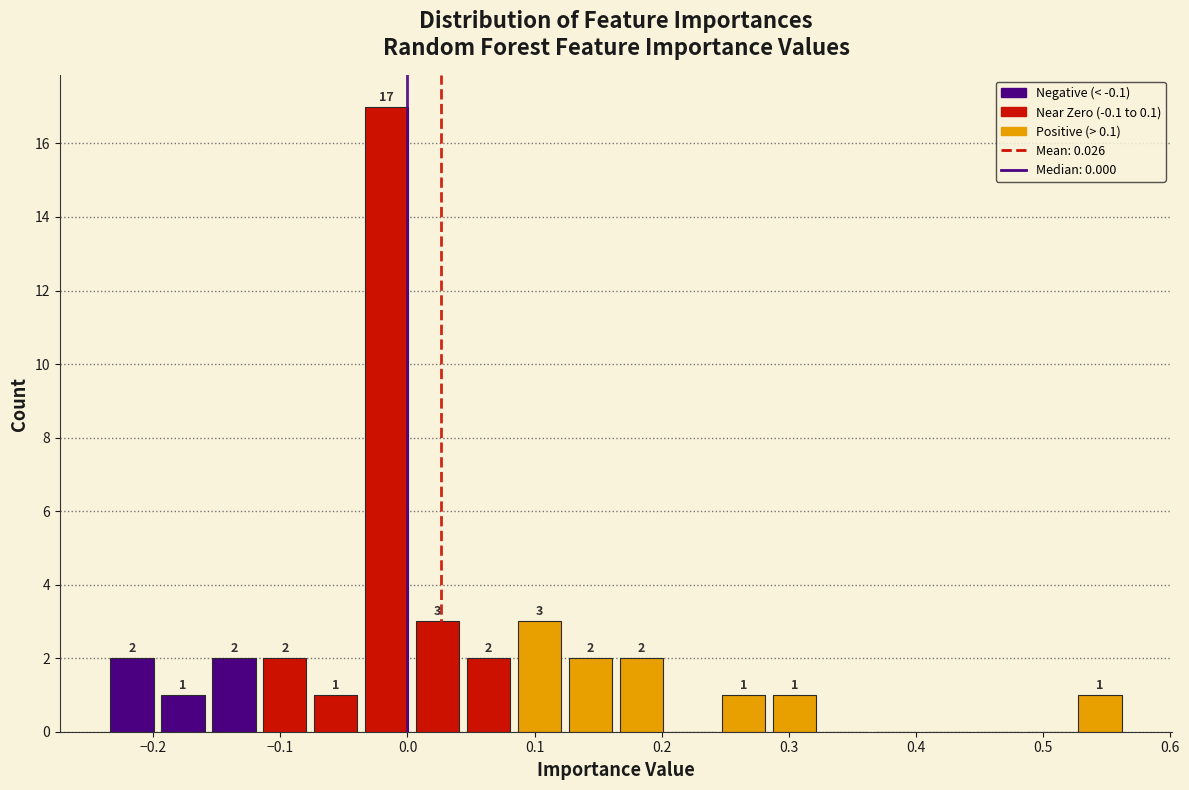

Which range on the x-axis has the tallest bar?

-0.04 to 0.00